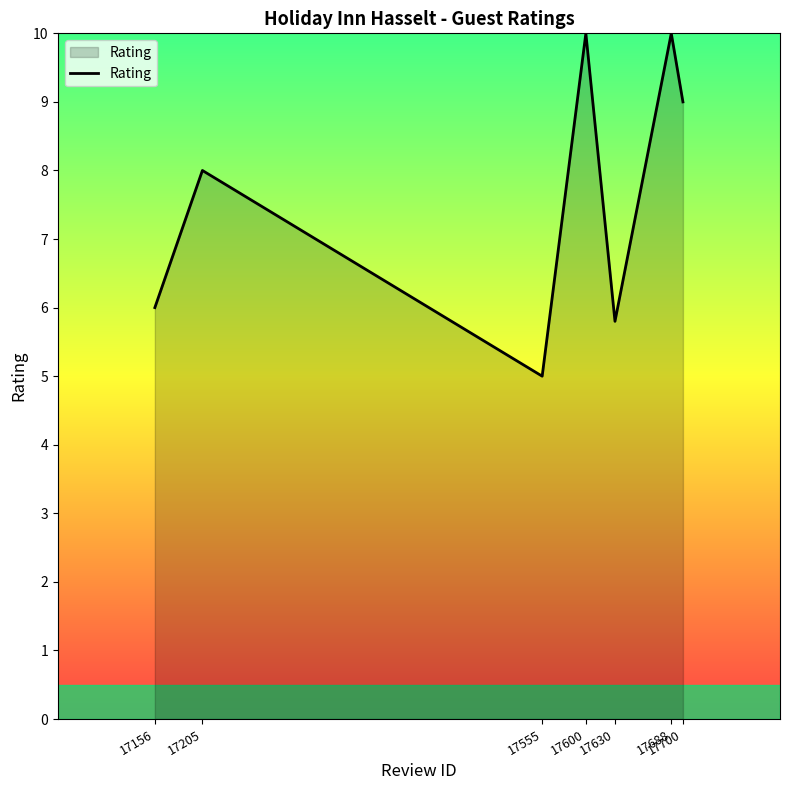

Reading right to left, what are all the values shown in this chart?

9.0	10.0	5.8	10.0	5.0	8.0	6.0